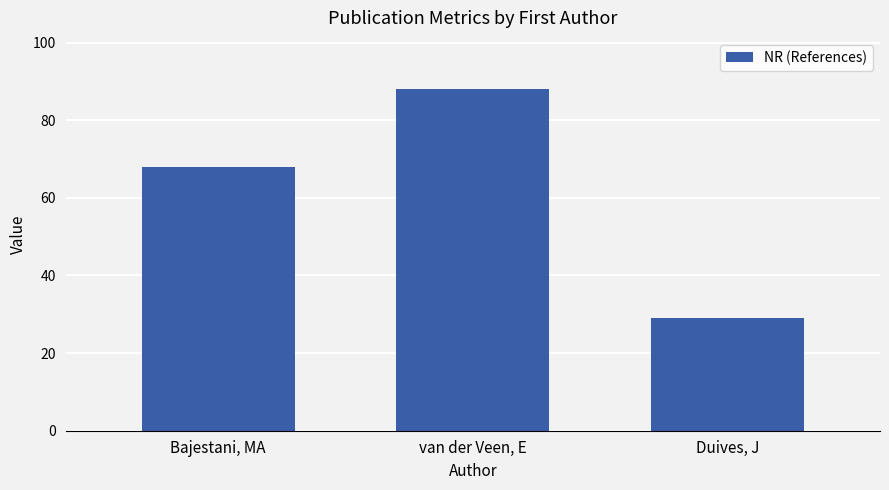

Which has a higher value, Bajestani, MA or van der Veen, E?

van der Veen, E